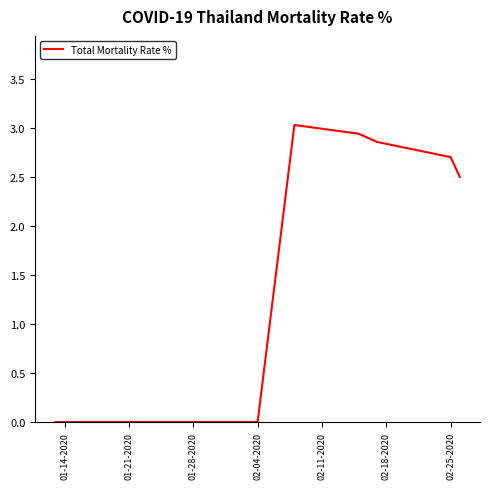

What is the maximum value shown in the chart?

3.0